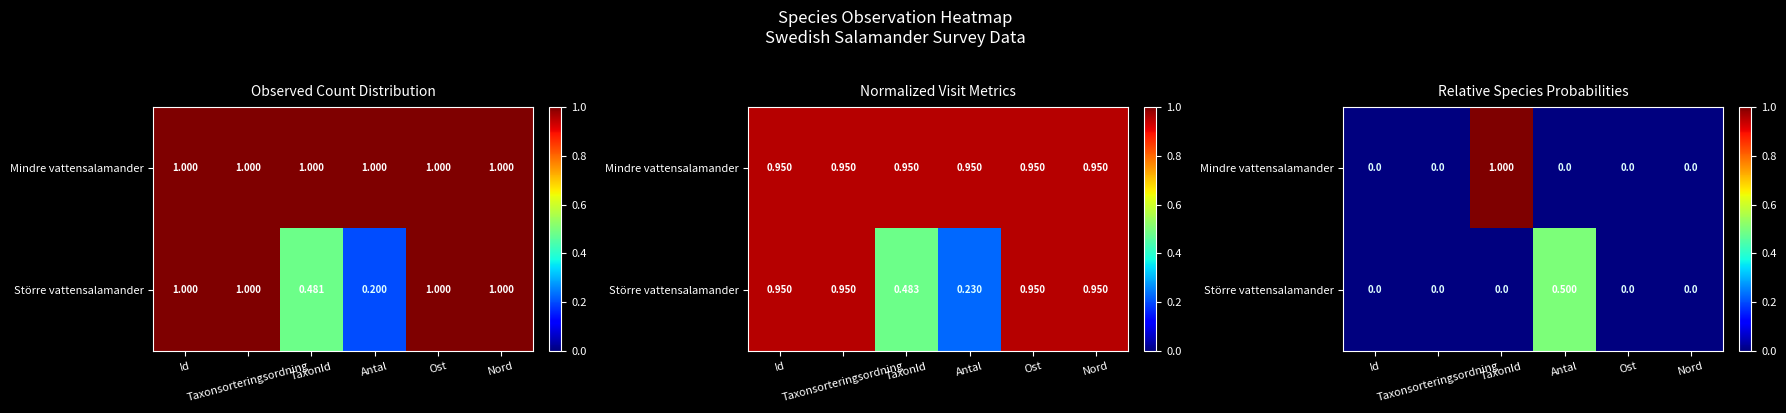

What is the difference between the Mindre vattensalamander values at Antal and TaxonId?

1.0